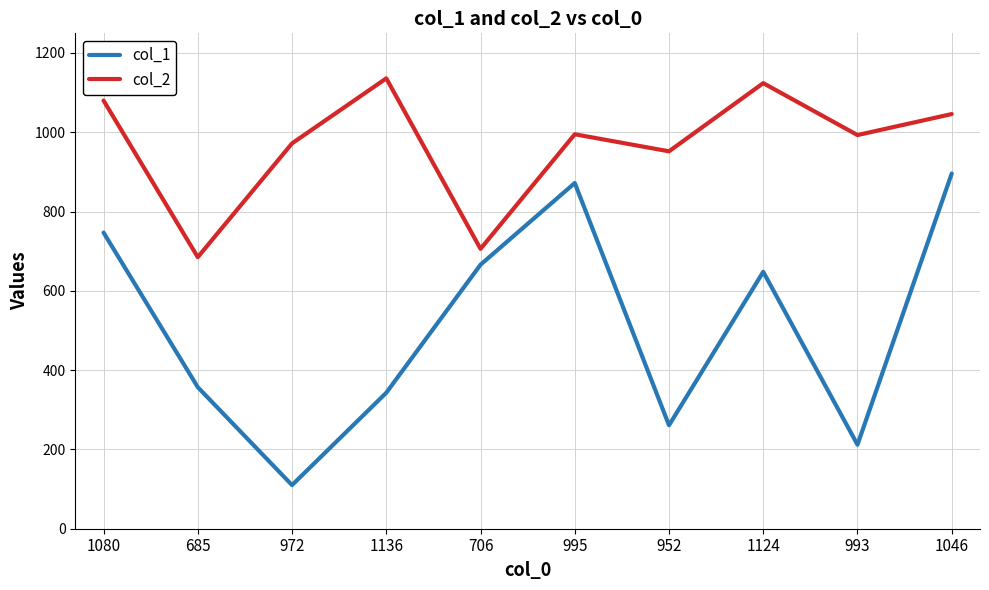

What is the sum of all col_2 values?

9689